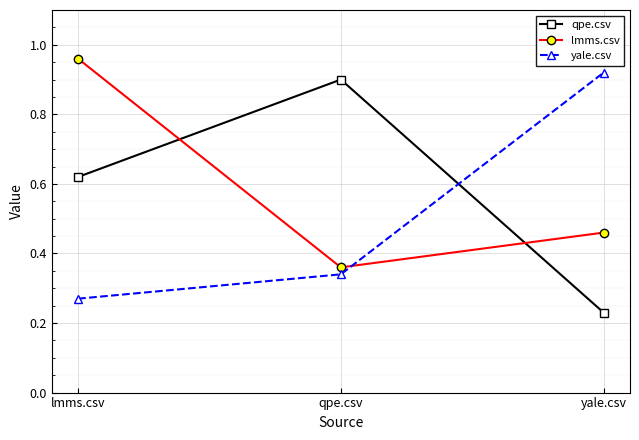

What is the spread (max minus min) of values at yale.csv?

0.7